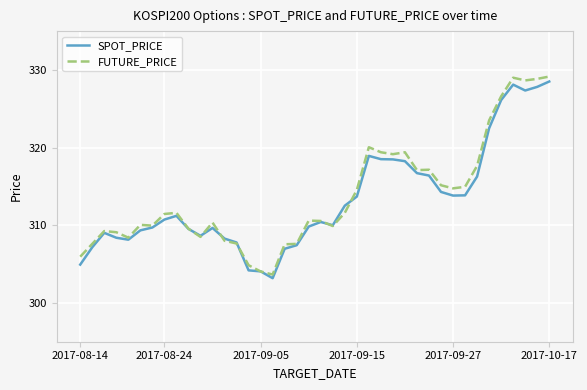

True or false: SPOT_PRICE has more than 2 points higher than both neighbors.

True